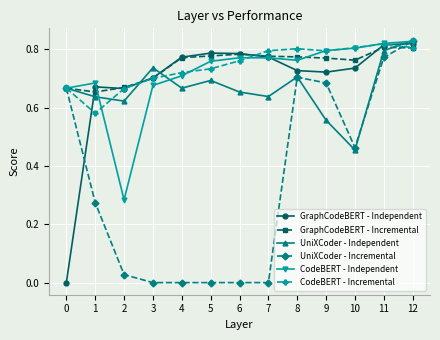

At which category is the sum across all series the highest?

12